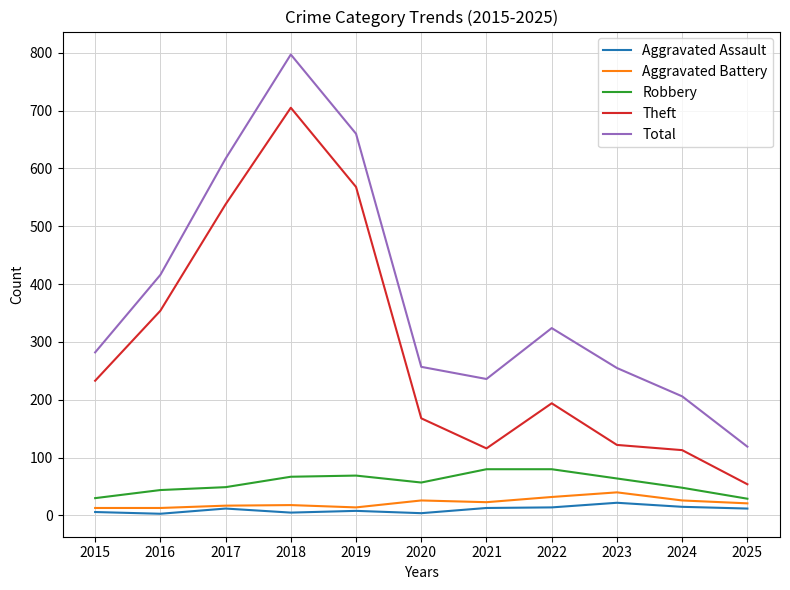

True or false: Aggravated Assault has more than 0 interior local peaks.

True